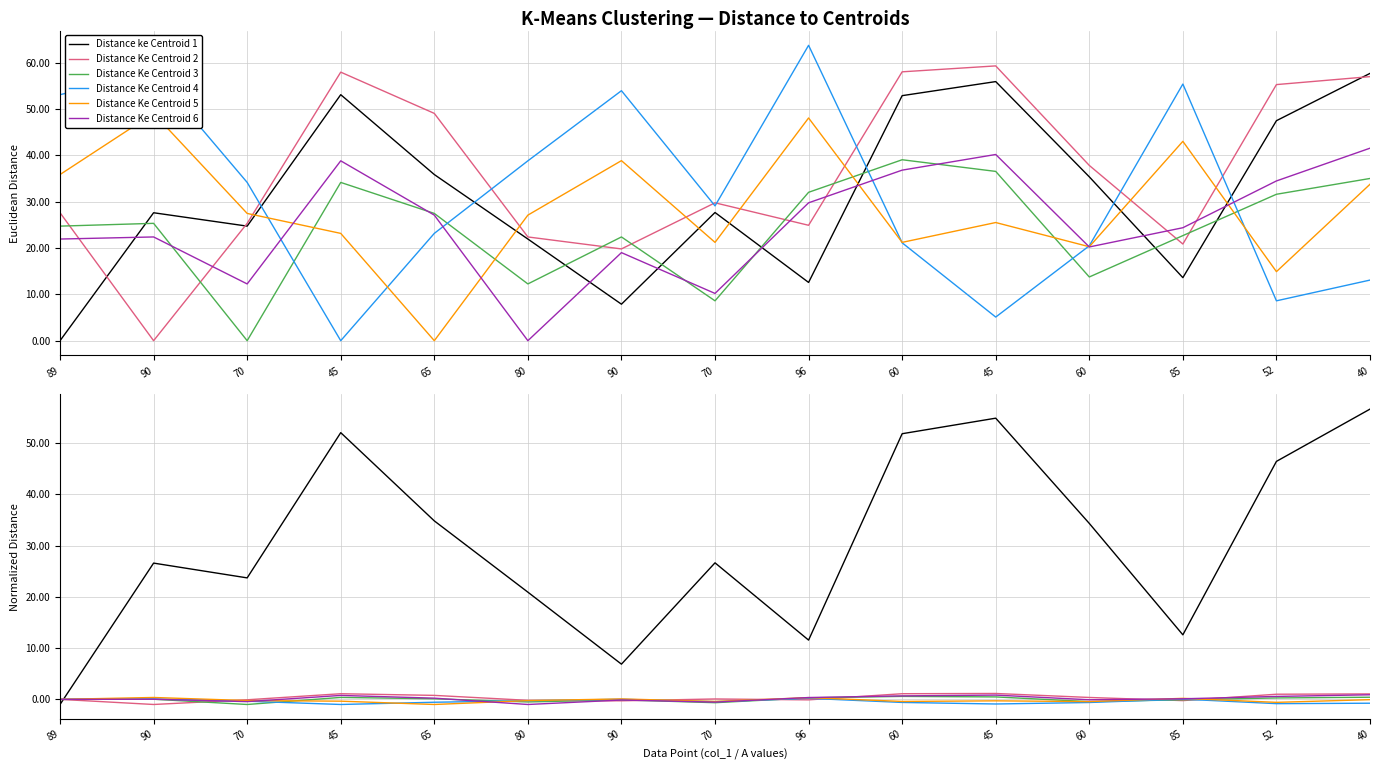

The Distance Ke Centroid 5 series shows -1.0 at 65. True or false?

True